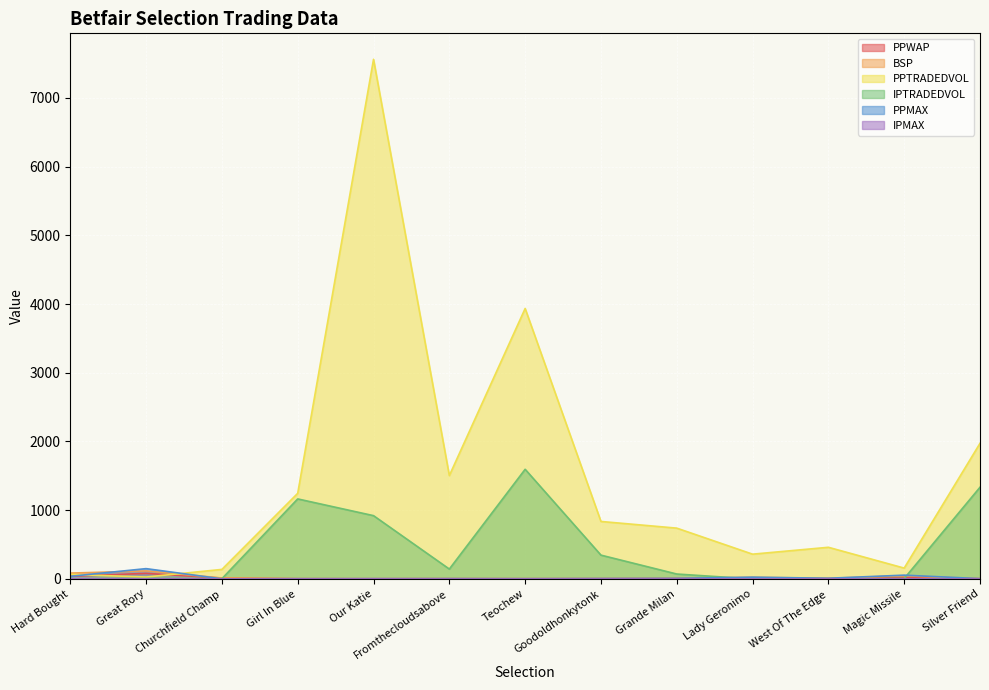

Rank the series by their maximum value, from lowest to highest.

IPMAX, PPWAP, BSP, PPMAX, IPTRADEDVOL, PPTRADEDVOL